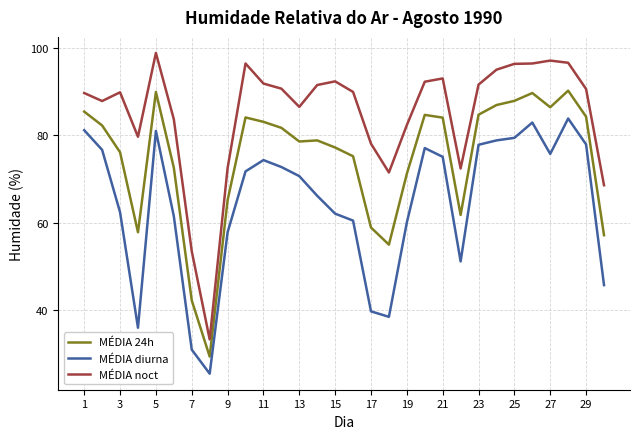

Rank the series by their maximum value, from lowest to highest.

MÉDIA diurna, MÉDIA 24h, MÉDIA noct